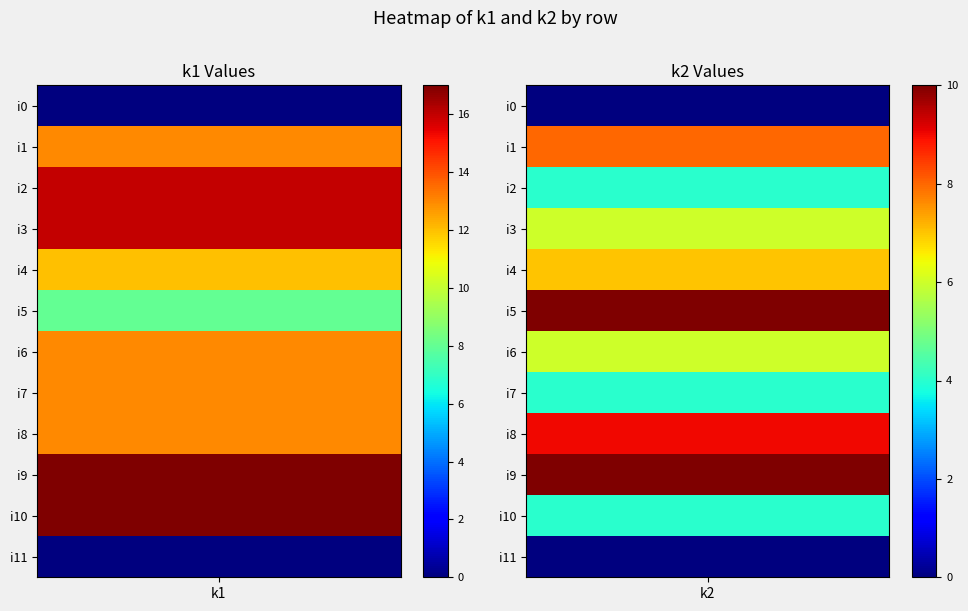

At how many categories does at least one series exceed 15?

1